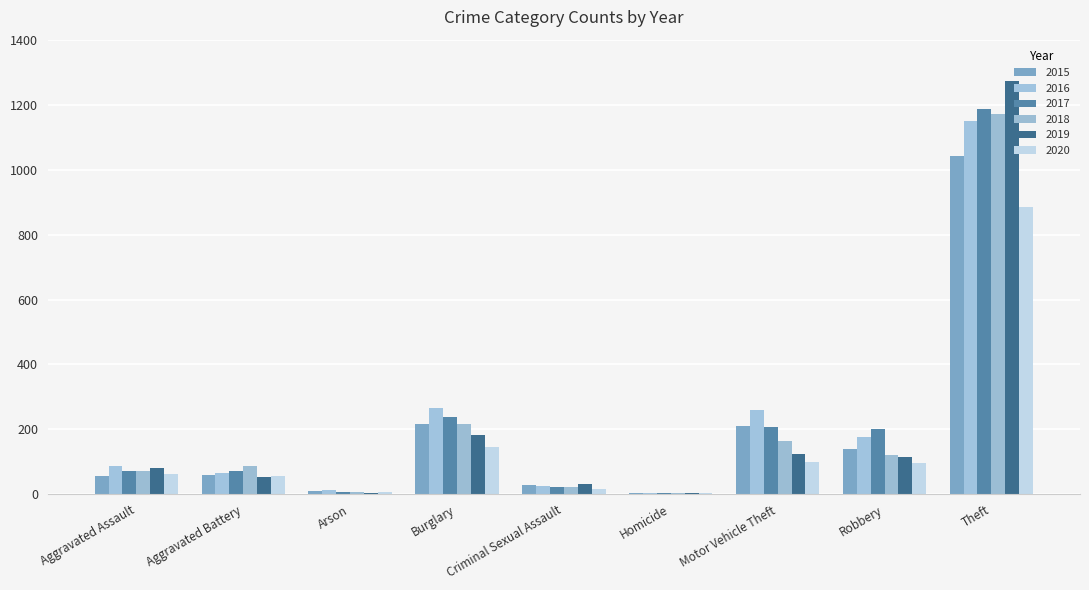

True or false: 2015 has a value of 1041 at Theft.

True